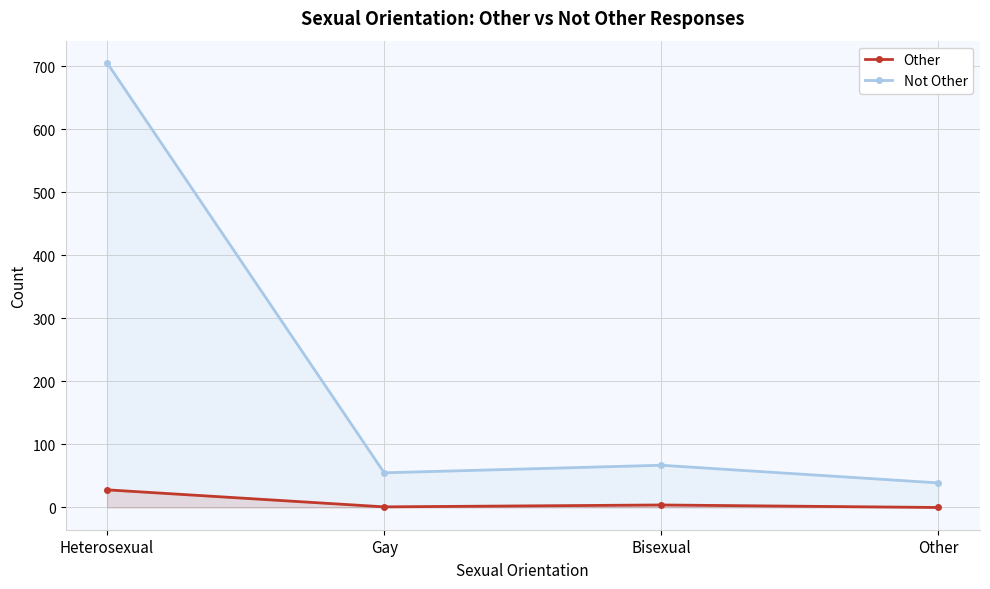

At which label does Not Other reach its peak?

Heterosexual